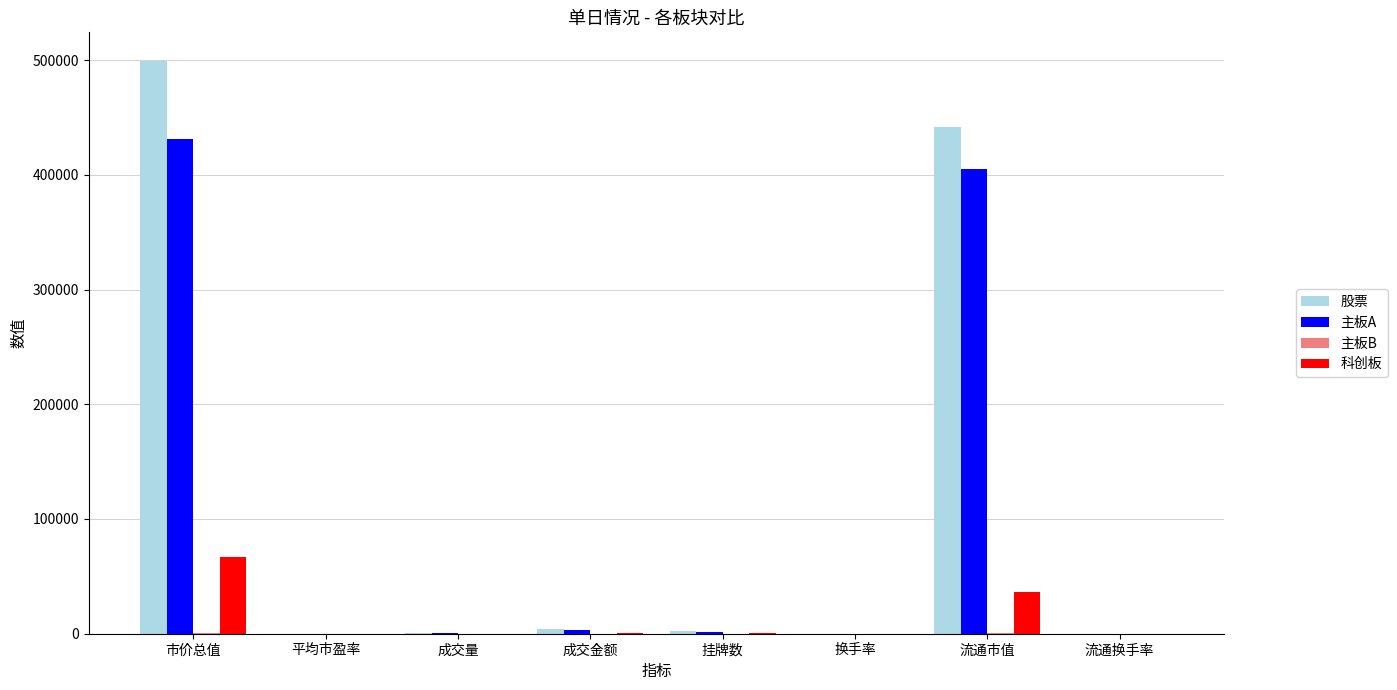

At which category is the sum across all series the highest?

市价总值